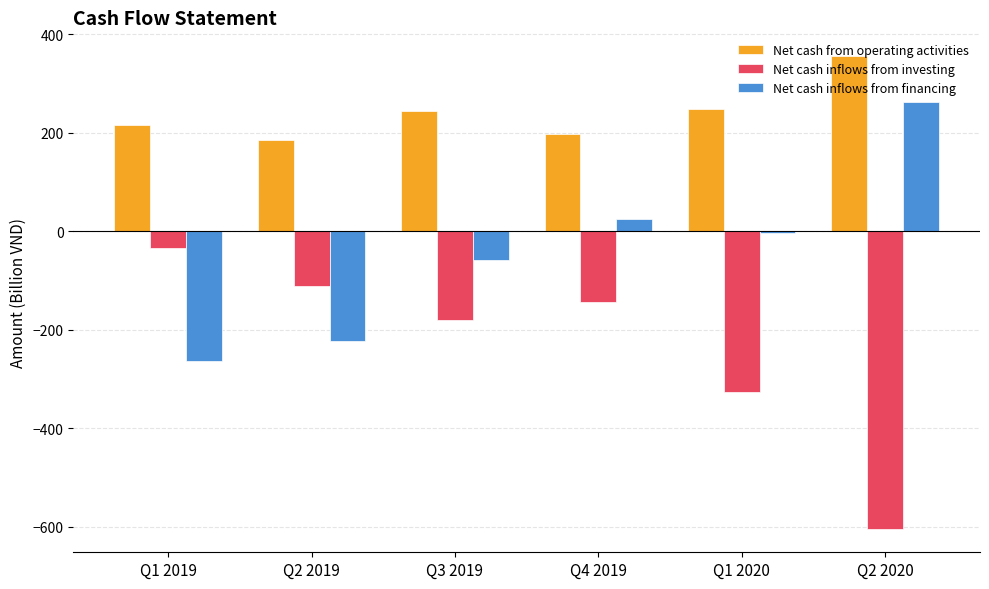

What is the average value of the Net cash inflows from financing series?

-43.5